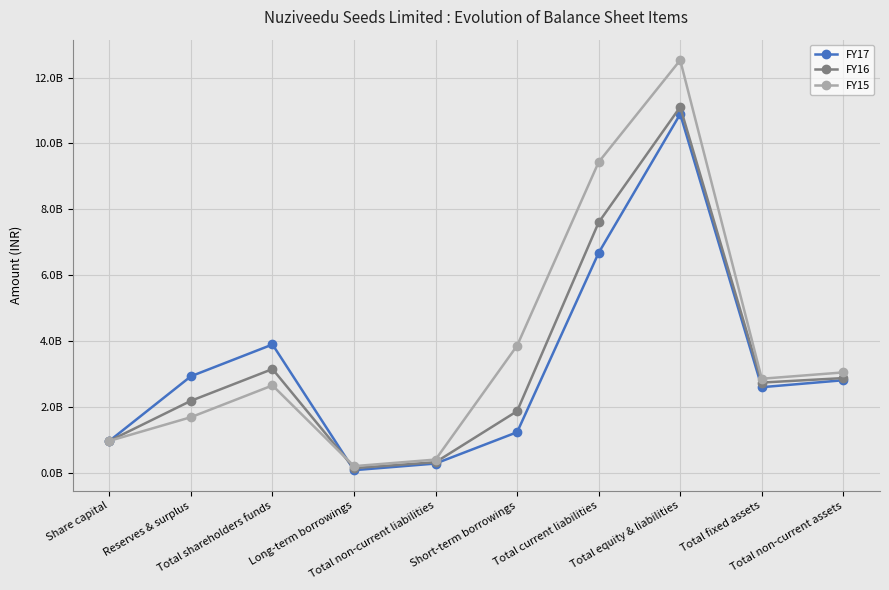

Reading left to right, extract all data points from this chart.

FY17: Share capital=965000000	Reserves & surplus=2928880000	Total shareholders funds=3893880000	Long-term borrowings=75510000	Total non-current liabilities=277210000	Short-term borrowings=1229340000	Total current liabilities=6679230000	Total equity & liabilities=10893830000	Total fixed assets=2596710000	Total non-current assets=2808040000
FY16: Share capital=965000000	Reserves & surplus=2182850000	Total shareholders funds=3147850000	Long-term borrowings=137040000	Total non-current liabilities=317630000	Short-term borrowings=1868610000	Total current liabilities=7603240000	Total equity & liabilities=11108950000	Total fixed assets=2736690000	Total non-current assets=2873360000
FY15: Share capital=964997000	Reserves & surplus=1685504000	Total shareholders funds=2650501000	Long-term borrowings=198104000	Total non-current liabilities=397697000	Short-term borrowings=3859928000	Total current liabilities=9435149000	Total equity & liabilities=12531237000	Total fixed assets=2853321000	Total non-current assets=3045712000